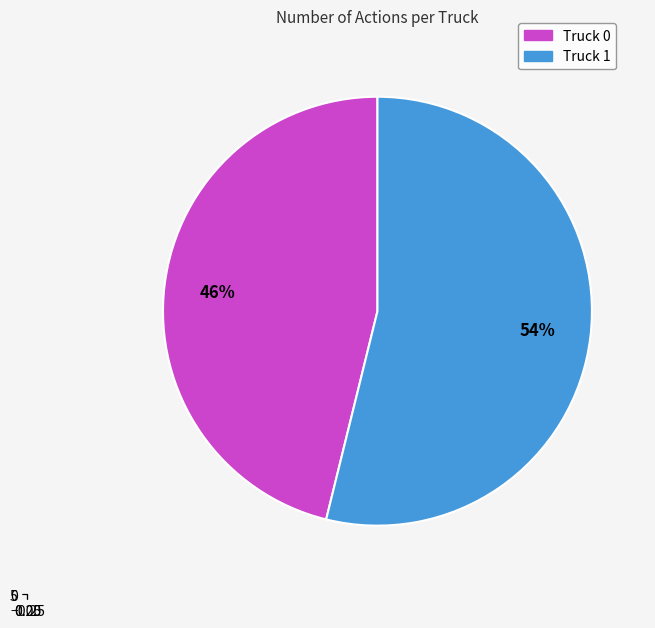

Which slice is the largest?

Truck 1